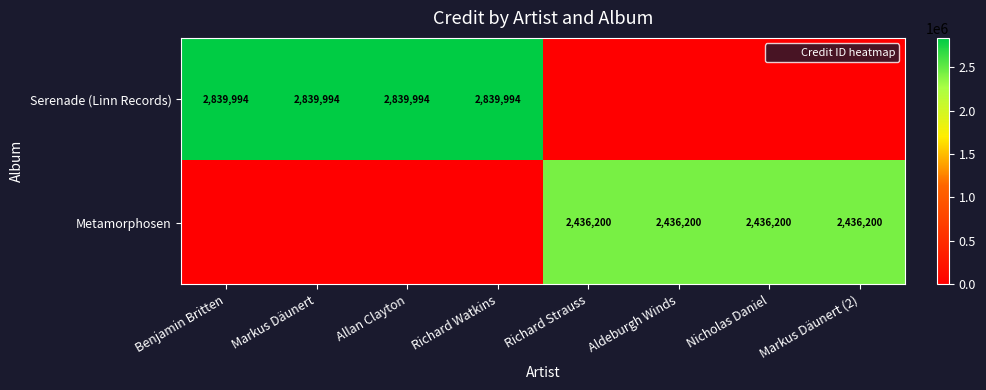

How many positive values does the Metamorphosen series have?

4